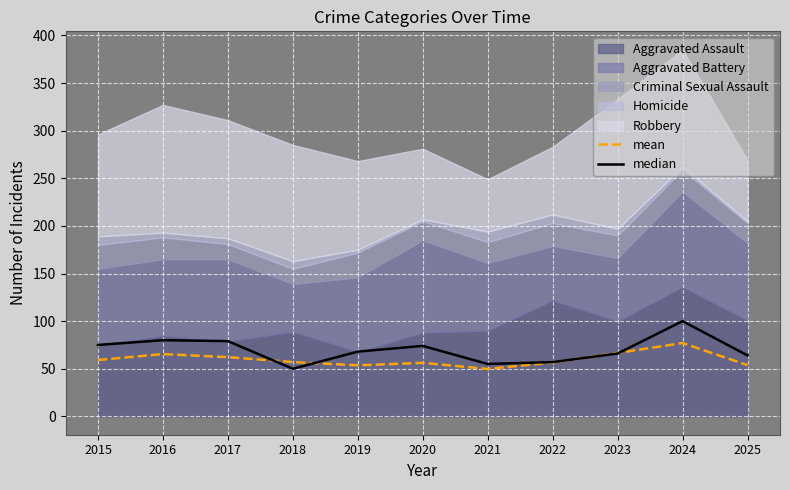

Which series ends up on top after the final intersection of mean and median?

median